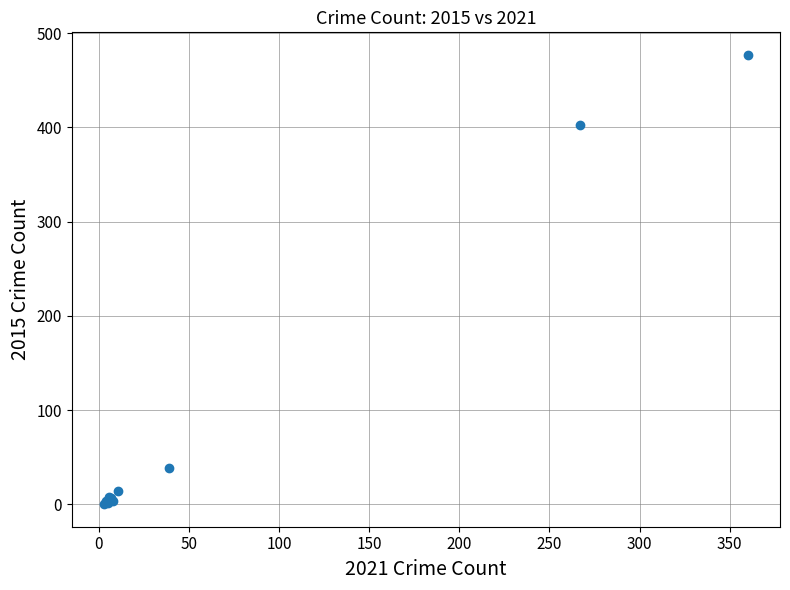

What Y value in the scatter plot is closest to 238?

403